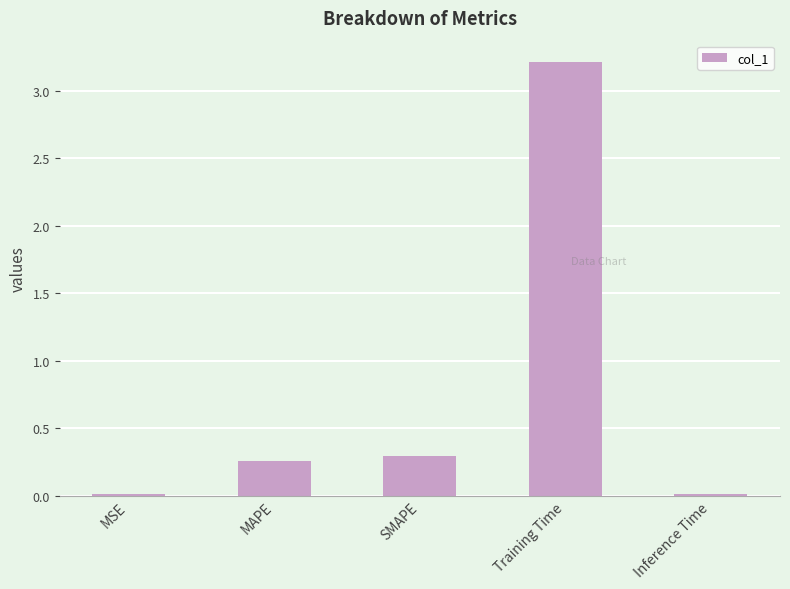

What is the average value?

0.8